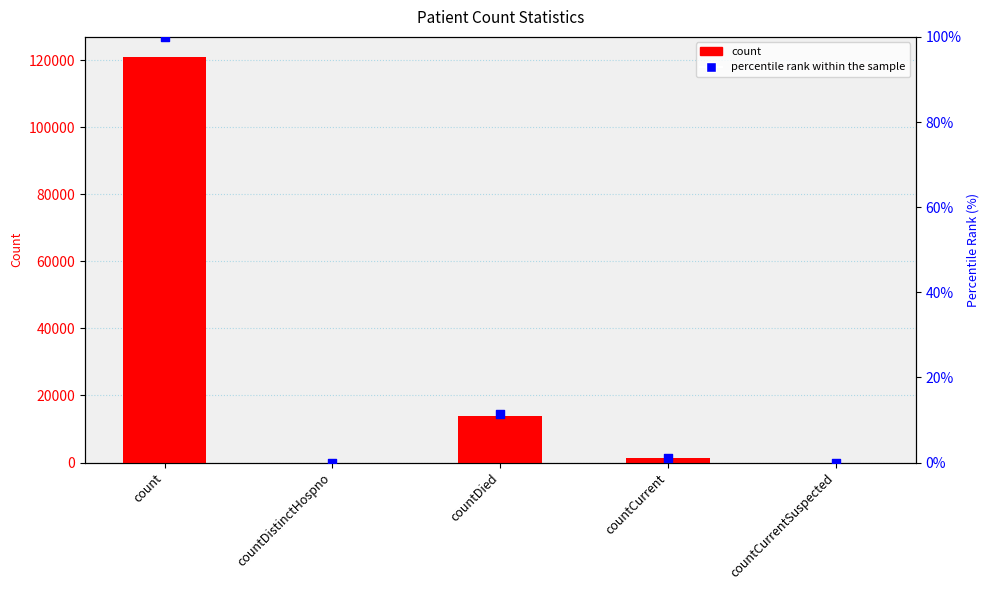

Which series has the largest Y range (max minus min)?

count